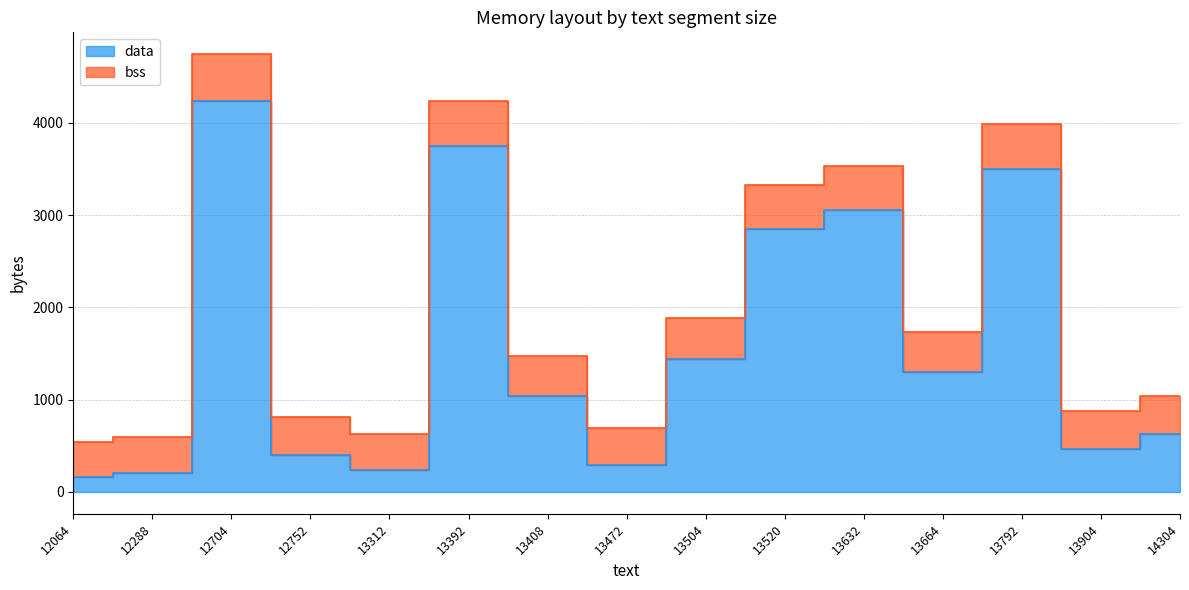

Between 13632 and 13408, which is larger?

13632